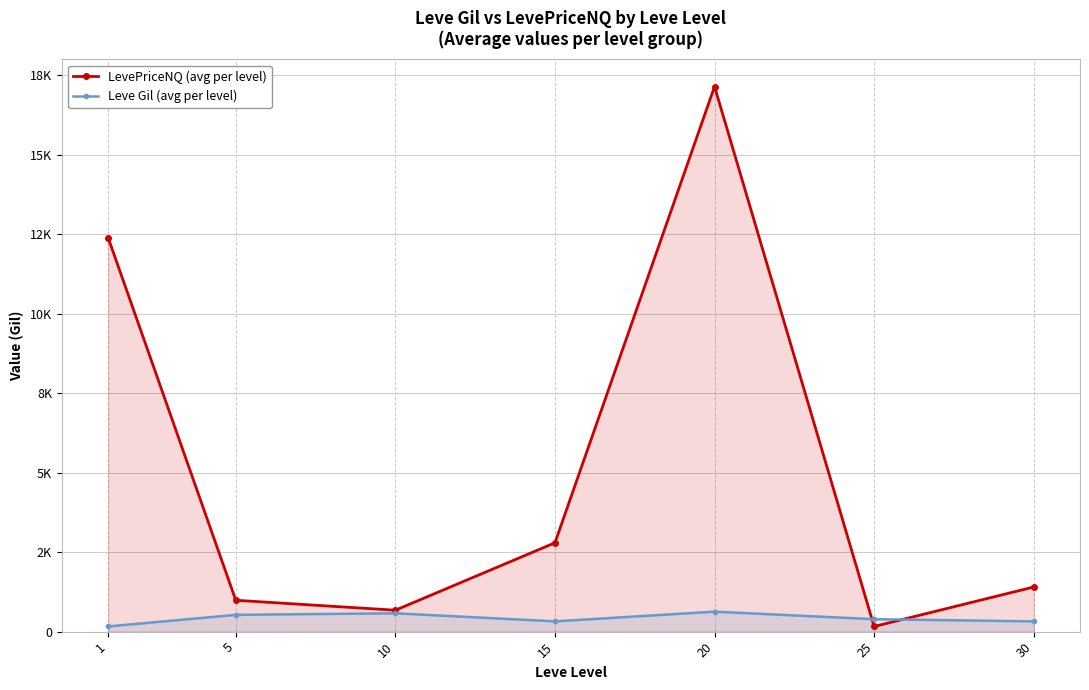

The value of Leve Gil (avg per level) at 5 is 528.3. True or false?

True